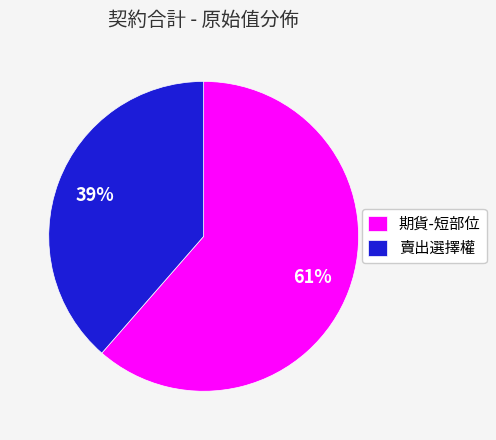

To the nearest percent, what portion does 期貨-短部位 represent?

61%